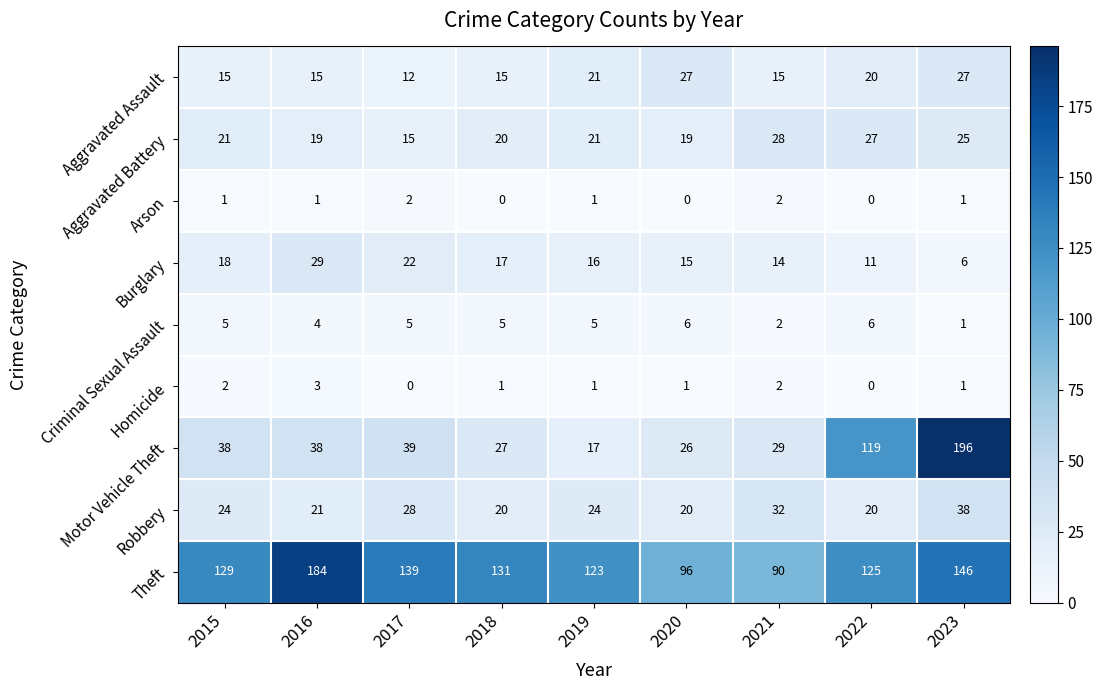

What is the maximum value for Aggravated Battery?

28